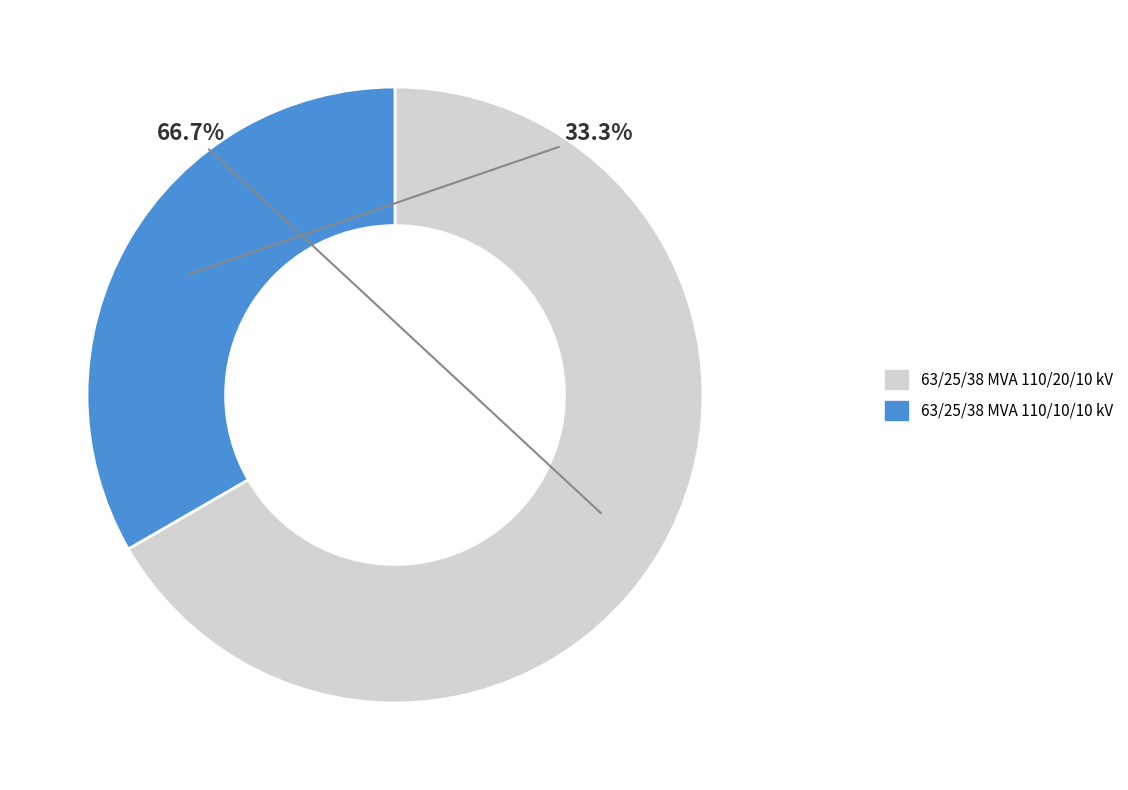

Which slice is the largest?

63/25/38 MVA 110/20/10 kV